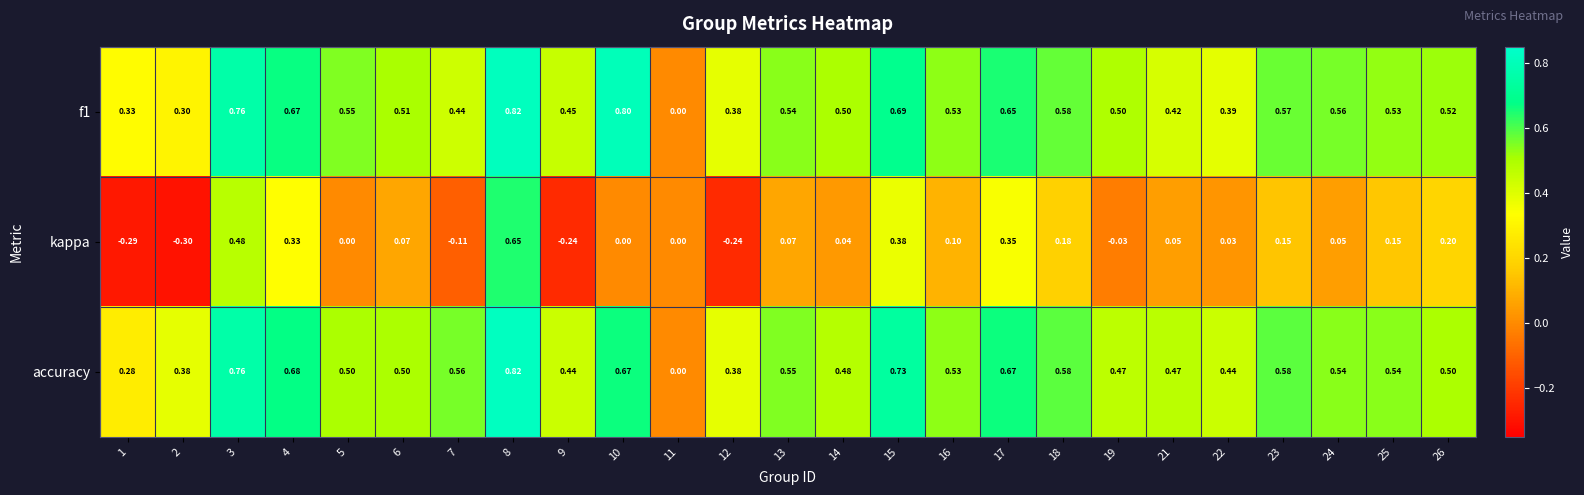

Which label corresponds to the largest value in the chart?

8